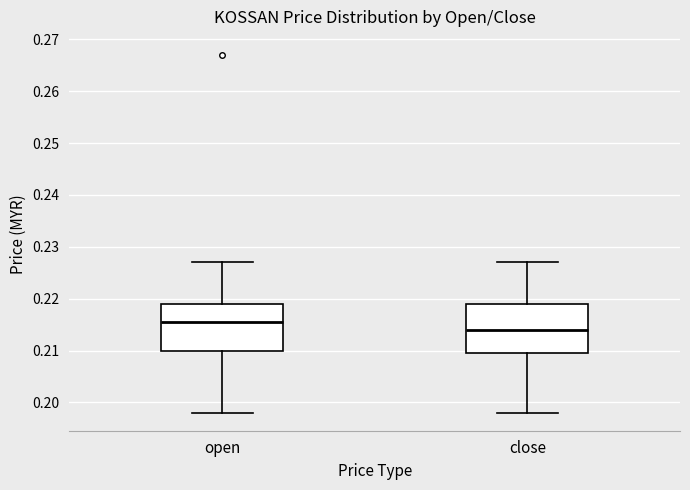

Which box has the highest median line?

open